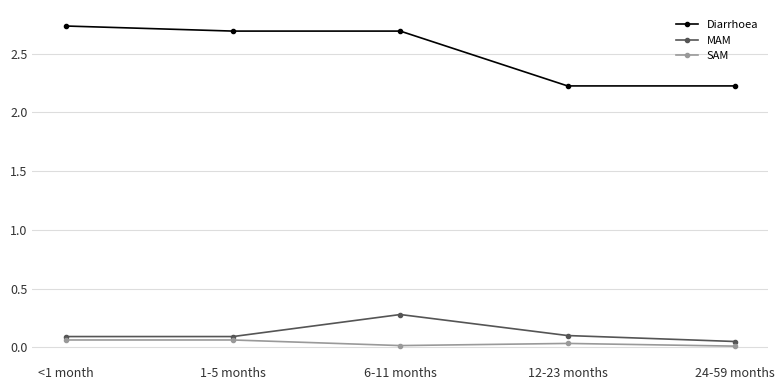

Between 1-5 months and 24-59 months, which series saw the biggest shift?

Diarrhoea